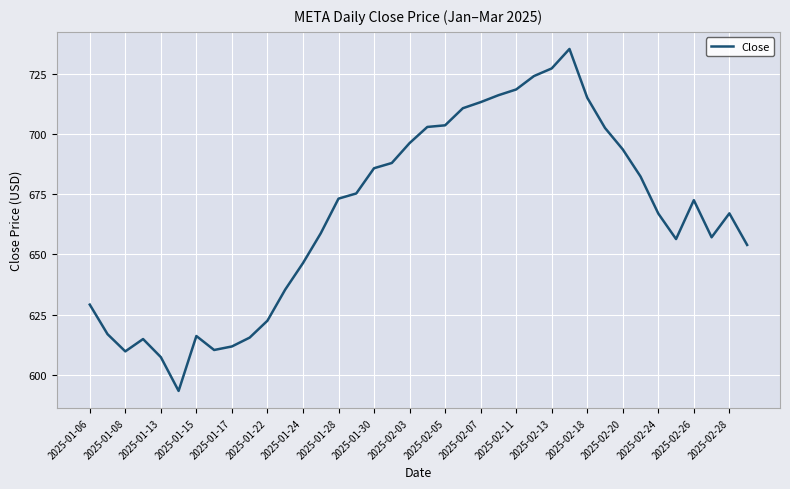

What is the smallest value displayed?

593.3